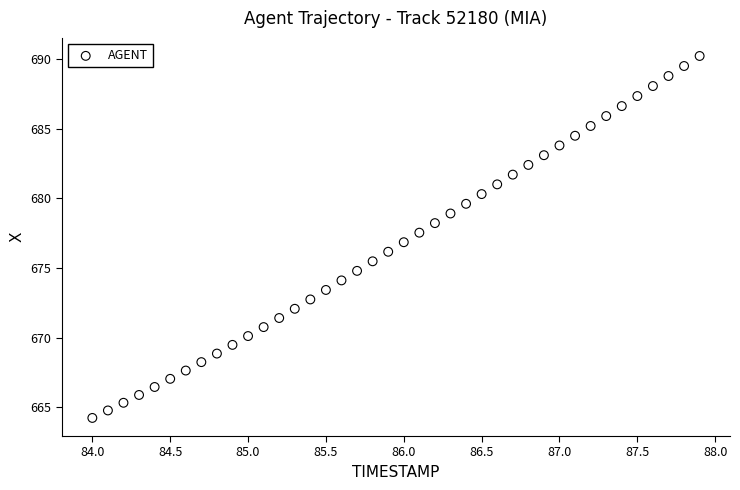

What is the range of Y values (max minus min)?

26.0